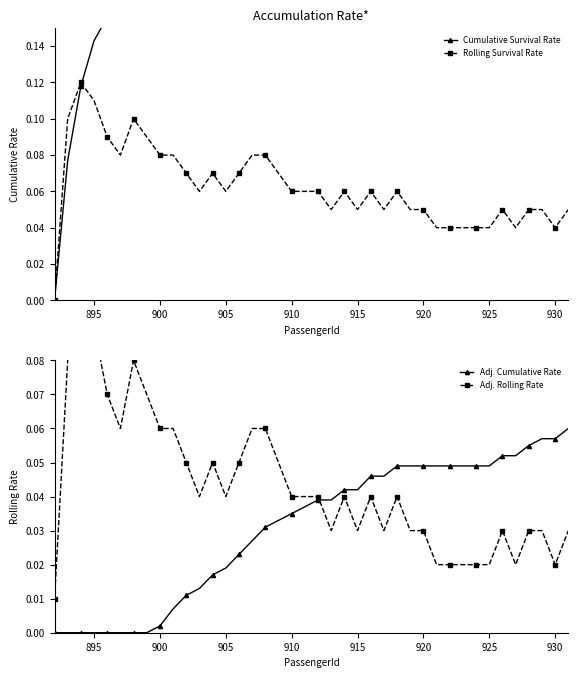

How many Adj. Rolling Rate values are between 0 and 1?

40